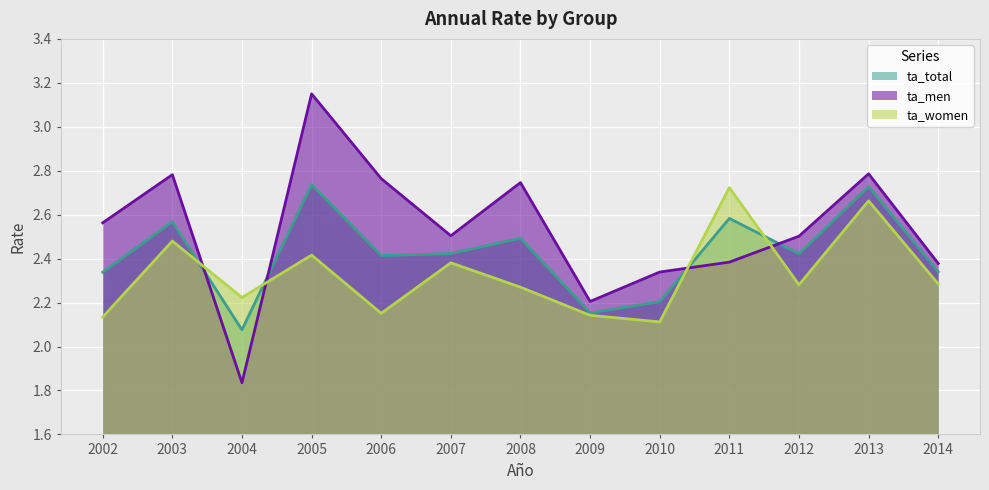

Reading left to right, what are all the values shown in this chart?

ta_total: 2002=2.3	2003=2.6	2004=2.1	2005=2.7	2006=2.4	2007=2.4	2008=2.5	2009=2.2	2010=2.2	2011=2.6	2012=2.4	2013=2.7	2014=2.3
ta_men: 2002=2.6	2003=2.8	2004=1.8	2005=3.1	2006=2.8	2007=2.5	2008=2.7	2009=2.2	2010=2.3	2011=2.4	2012=2.5	2013=2.8	2014=2.4
ta_women: 2002=2.1	2003=2.5	2004=2.2	2005=2.4	2006=2.2	2007=2.4	2008=2.3	2009=2.1	2010=2.1	2011=2.7	2012=2.3	2013=2.7	2014=2.3